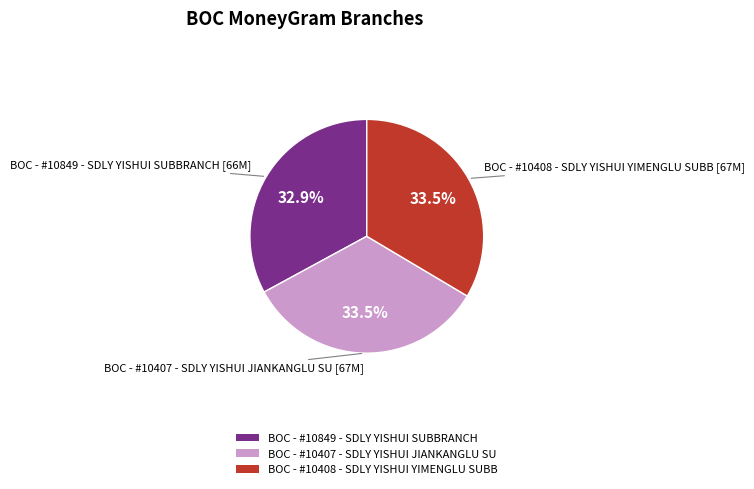

Is it true that BOC - #10849 - SDLY YISHUI SUBBRANCH is 33% of the pie?

True